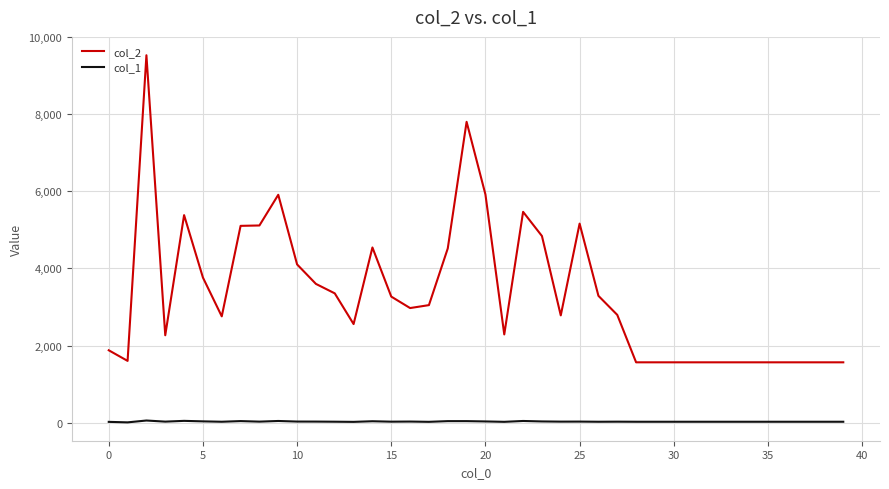

Which series has the widest spread of values?

col_2